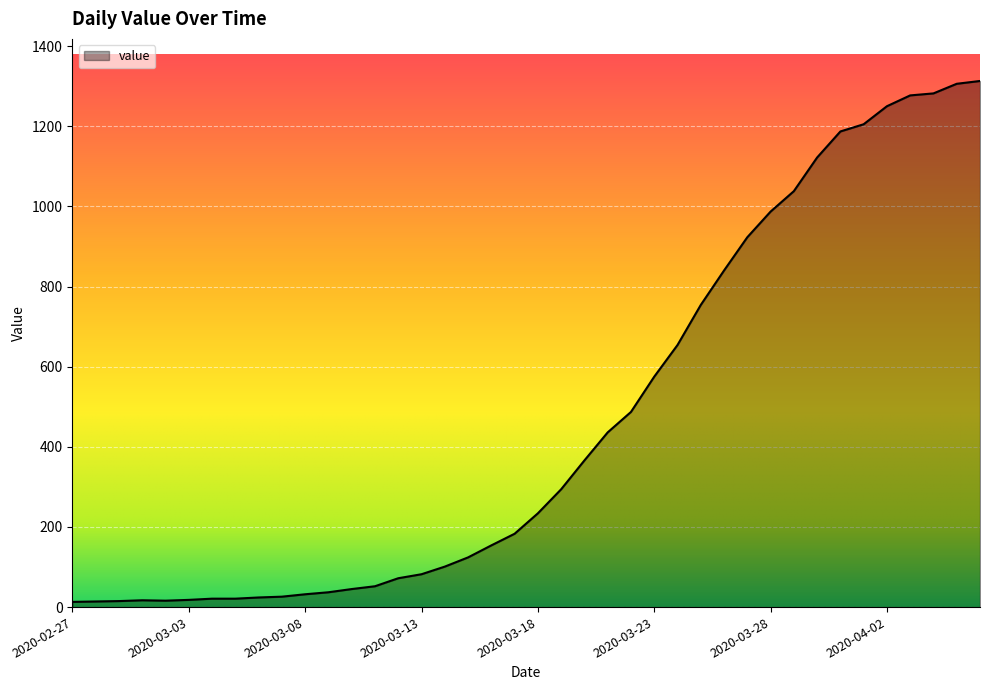

What is the maximum value shown in the chart?

1313